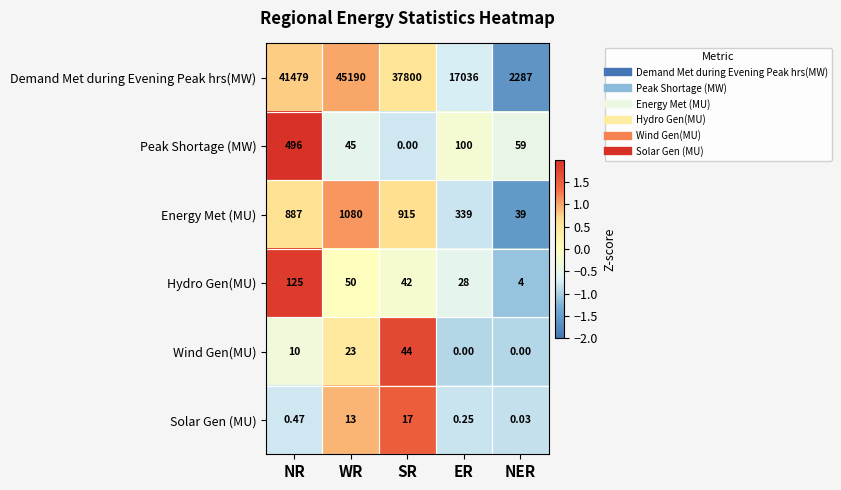

What is the difference between the highest and lowest values at NR?

41478.5